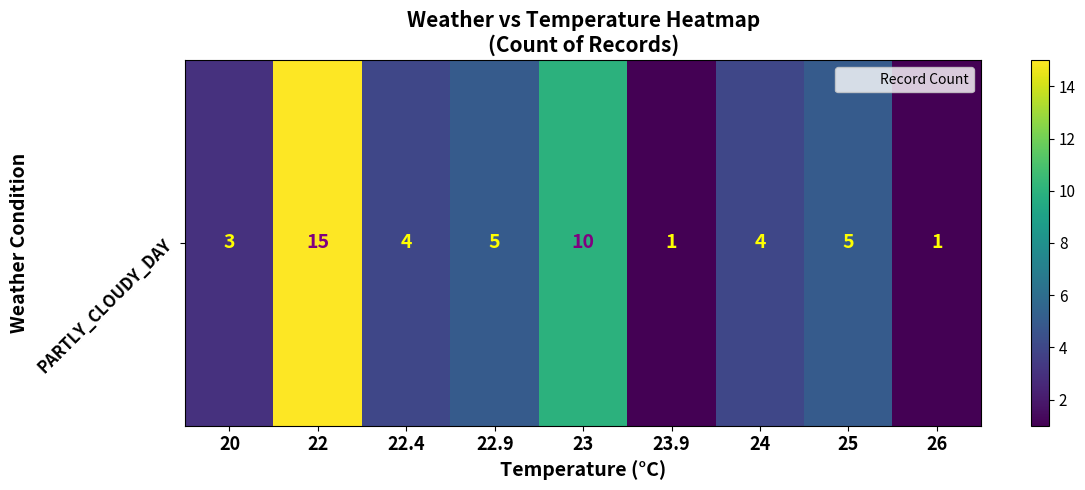

List the labels in order of value, largest first.

22, 23, 22.9, 25, 22.4, 24, 20, 23.9, 26